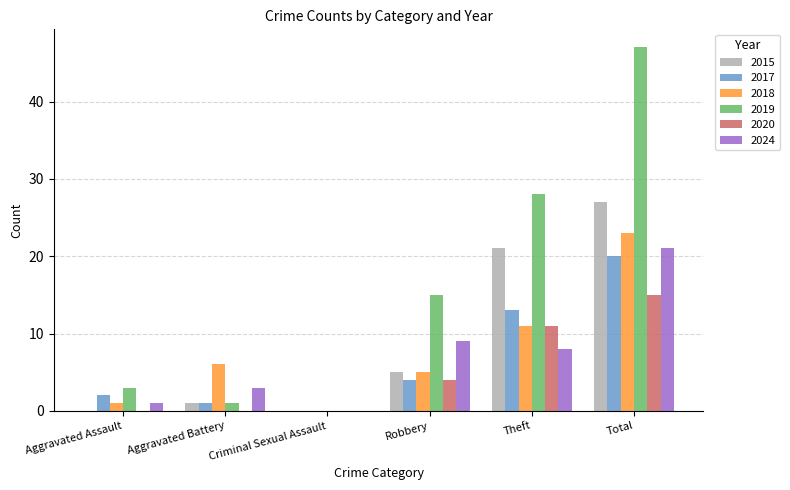

How many categories are shown in the chart?

6